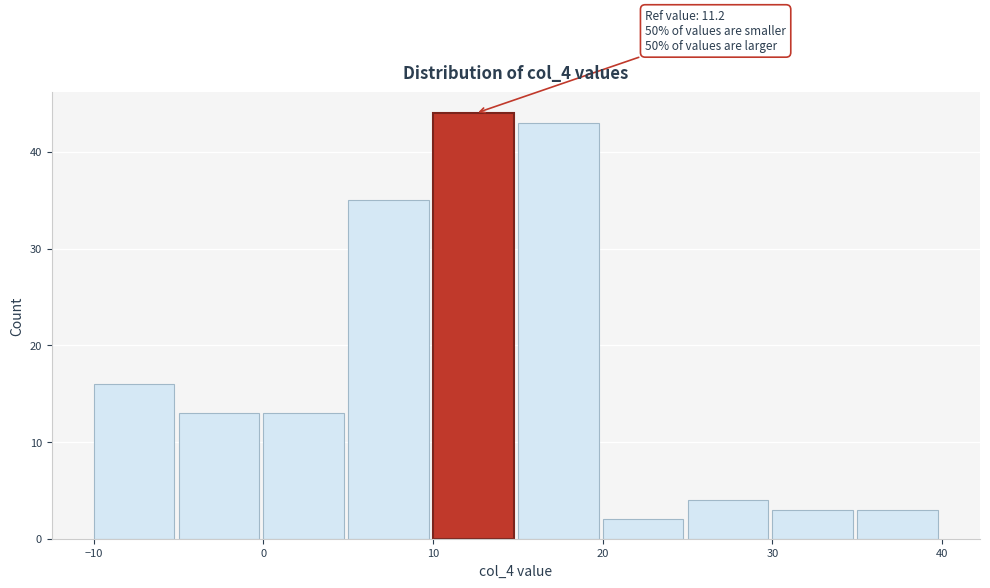

Over which range of the x-axis is the bar tallest?

10 to 15